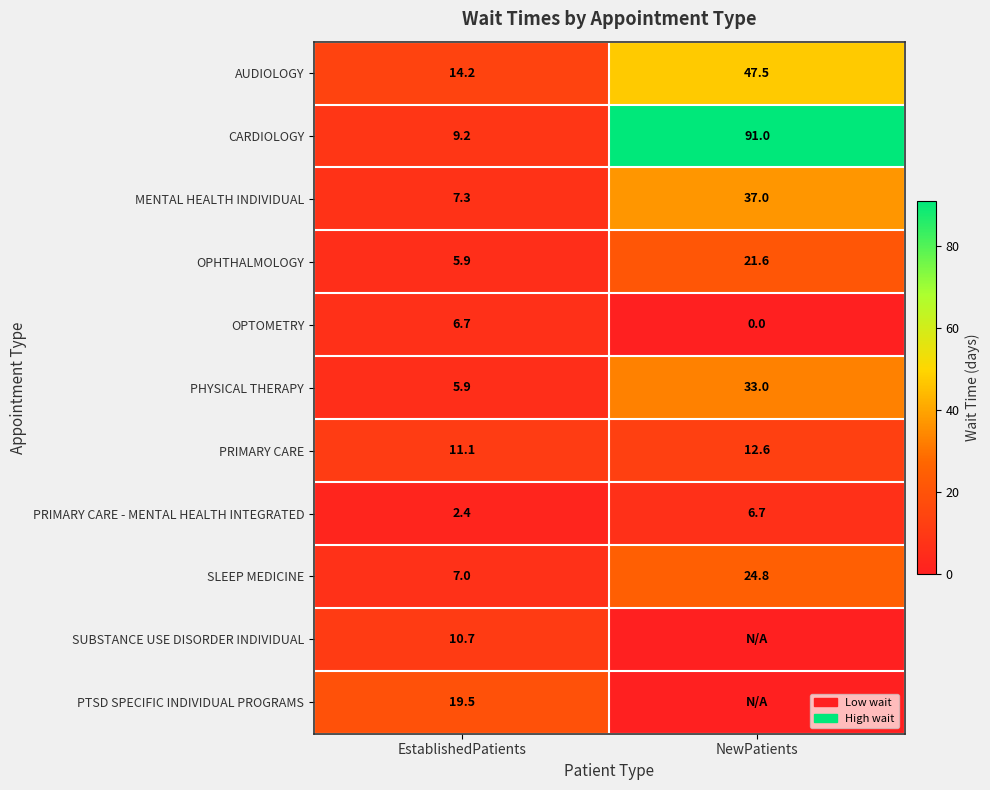

What value does the OPHTHALMOLOGY series have at NewPatients?

21.6